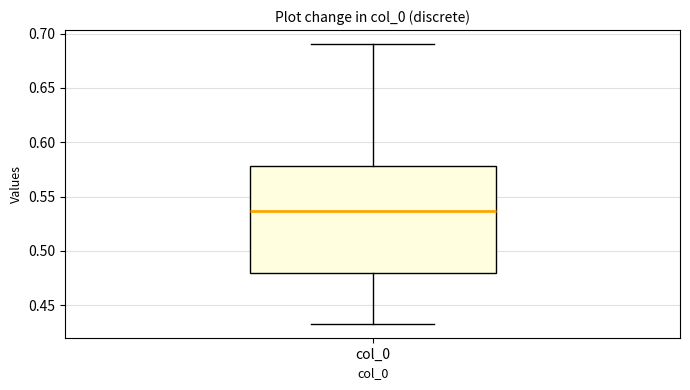

Read this box plot against the y-axis: the position of the median line, the range covered by the box, and the ends of both whiskers. The values are not printed on the chart, so give them approximately, as read against the axis.

median 0.535, box 0.480 to 0.580, whiskers 0.435 to 0.690